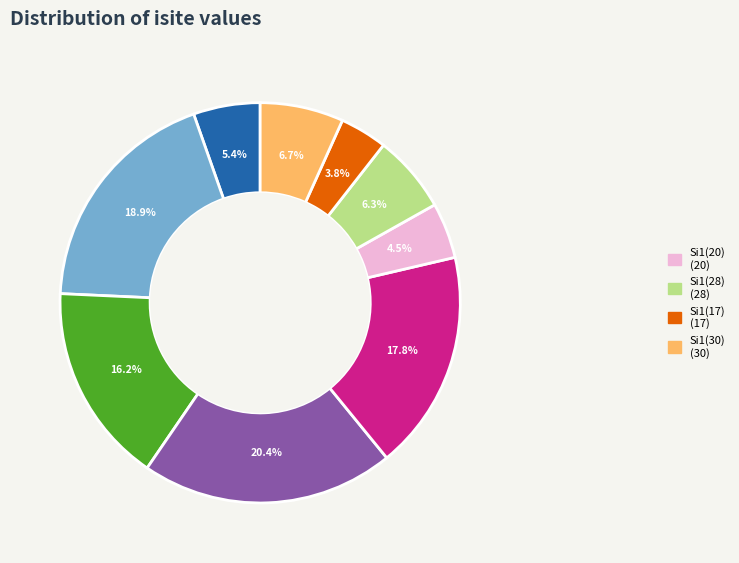

Does any single category account for the majority?

No